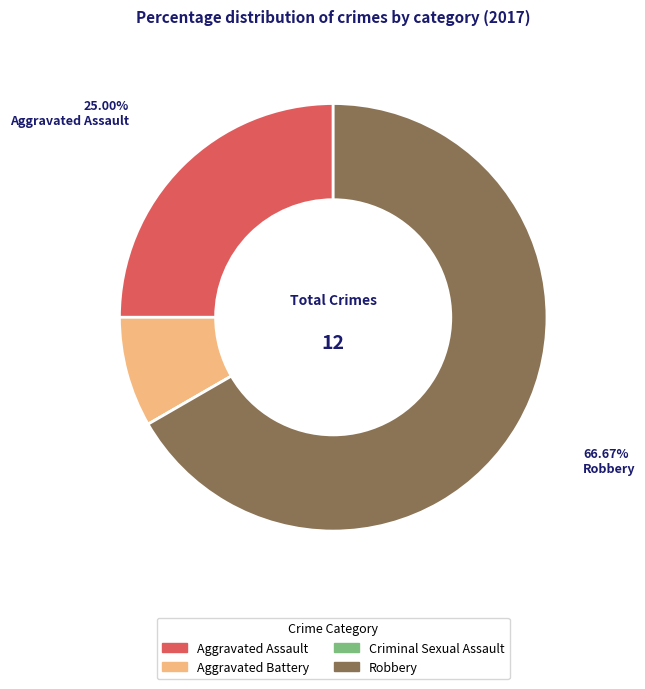

Which category has the biggest portion of the pie?

Robbery